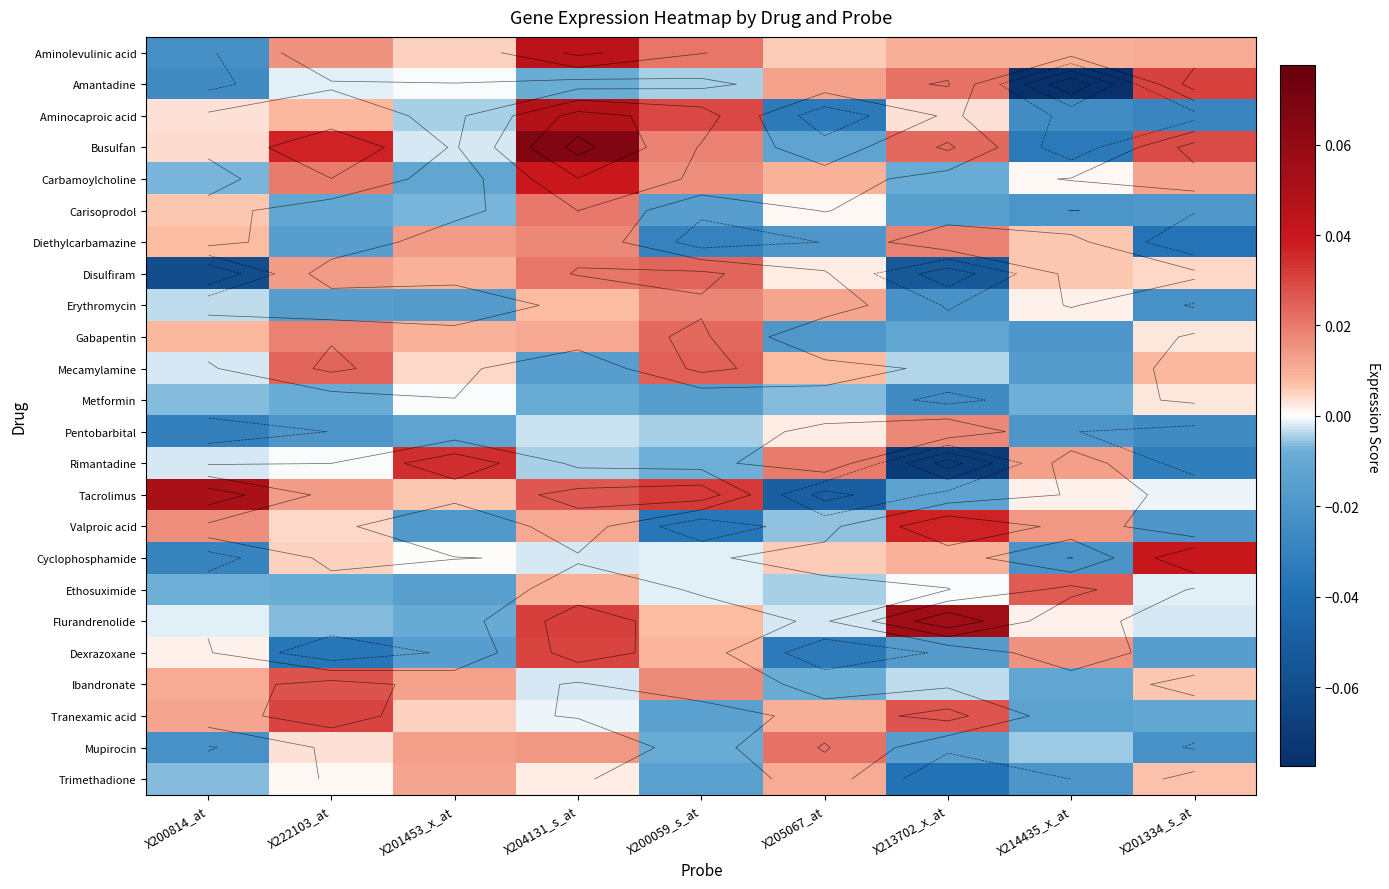

The Mupirocin series shows -0.0 at X213702_x_at. True or false?

False